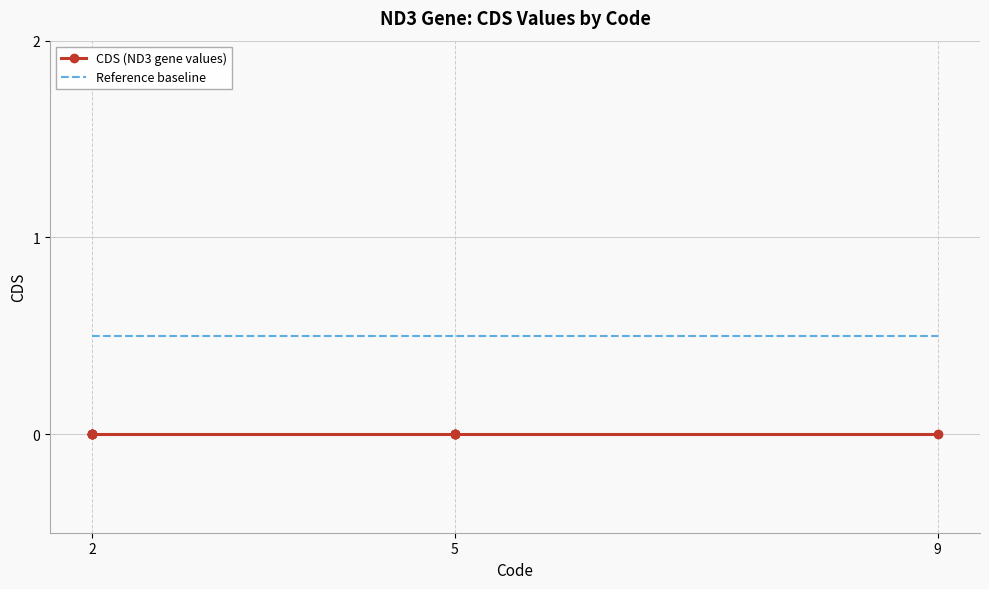

What is the highest value of the Reference baseline series?

0.5